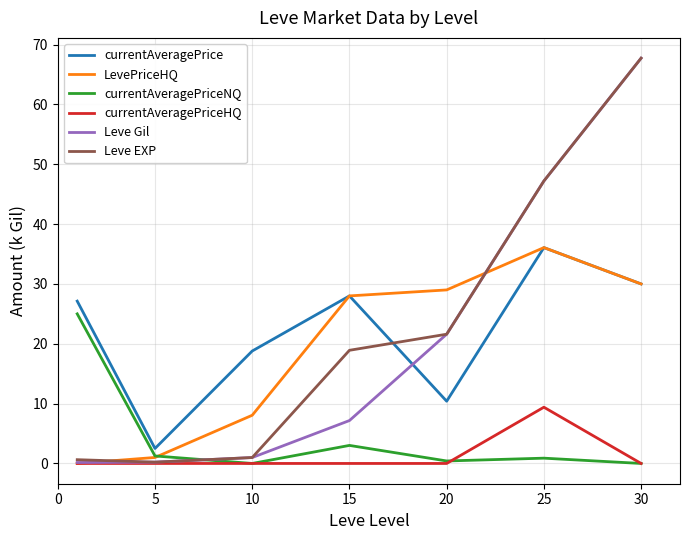

How many intersections are there between currentAveragePriceNQ and Leve Gil?

1